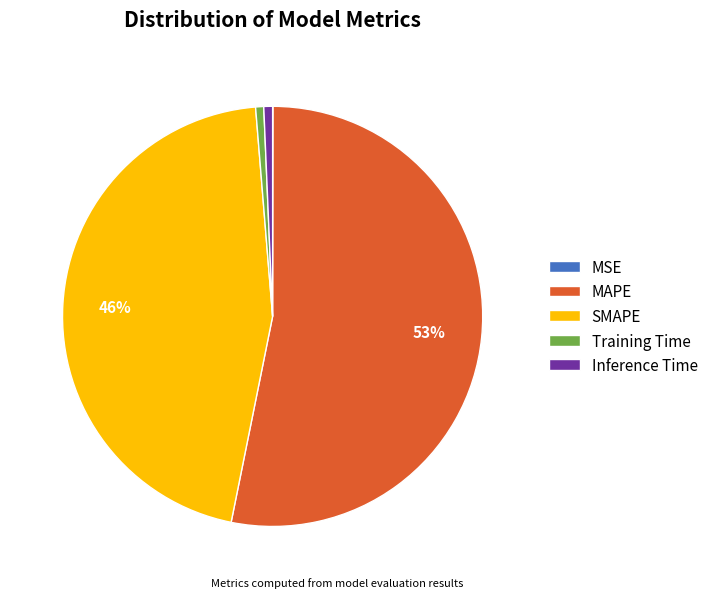

To the nearest percent, what portion does SMAPE represent?

46%